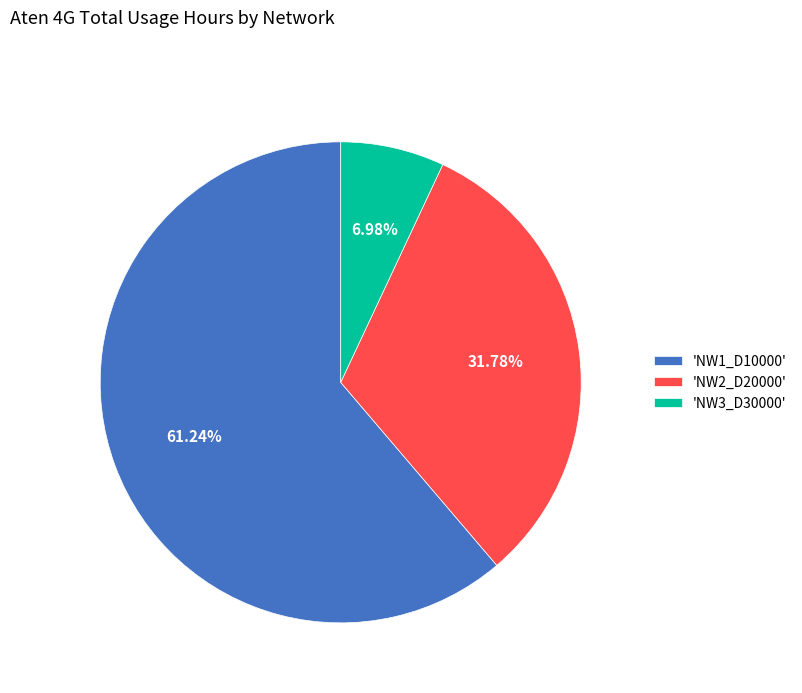

To the nearest percent, what is the average slice percentage?

33%